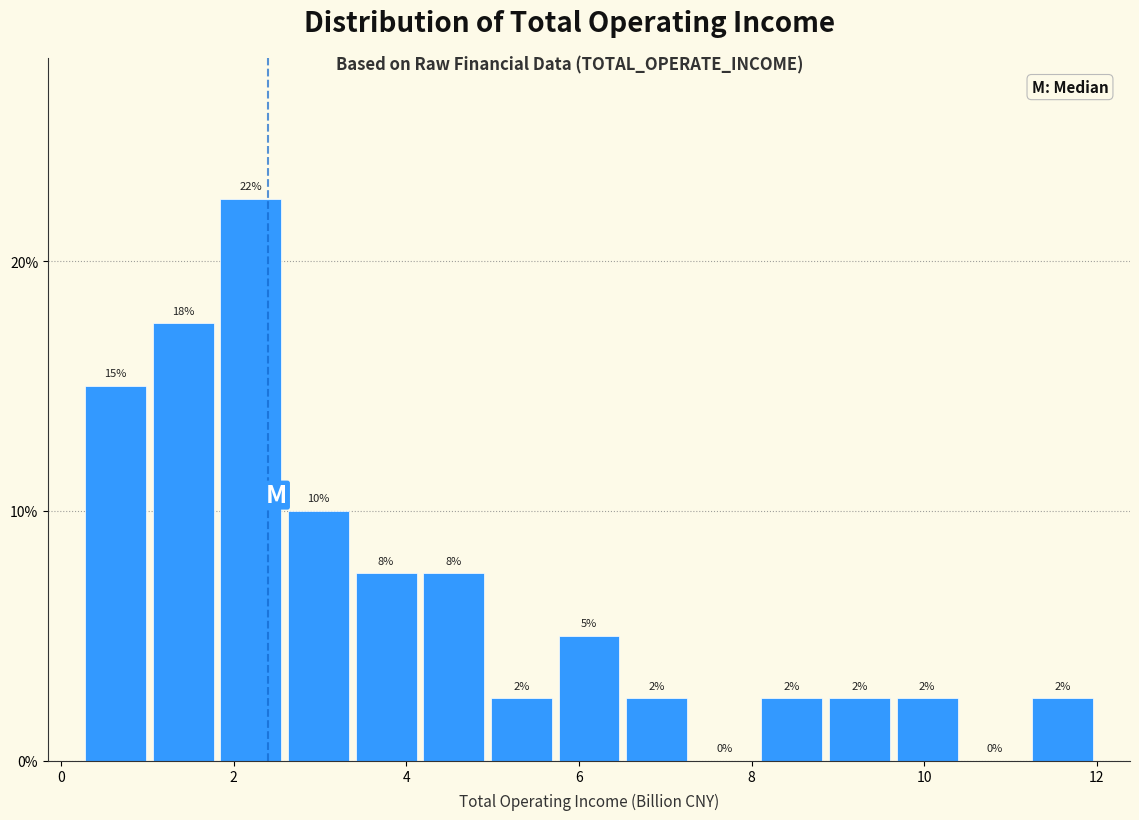

Around what value on the x-axis is the tallest bar? Give the approximate position of its centre, as read against the axis.

2.2